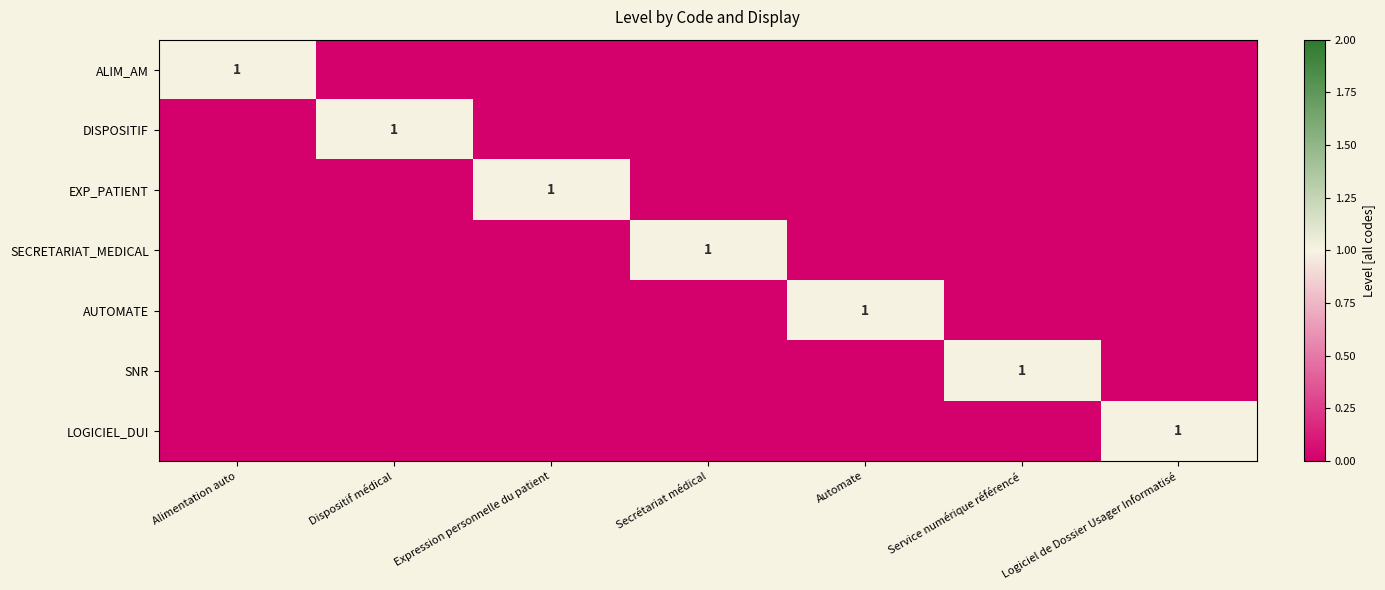

The value of AUTOMATE at Alimentation auto is 0. True or false?

True